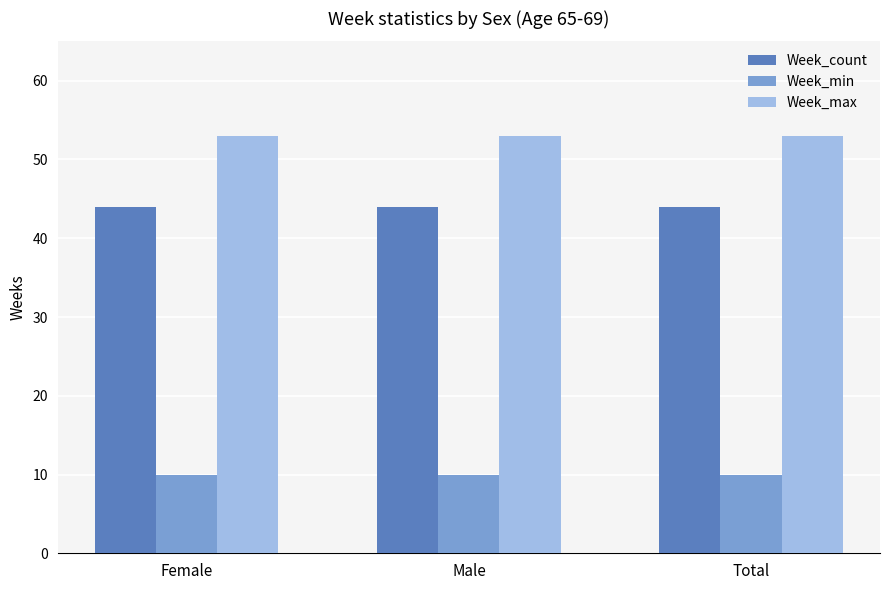

What is the highest value of the Week_min series?

10